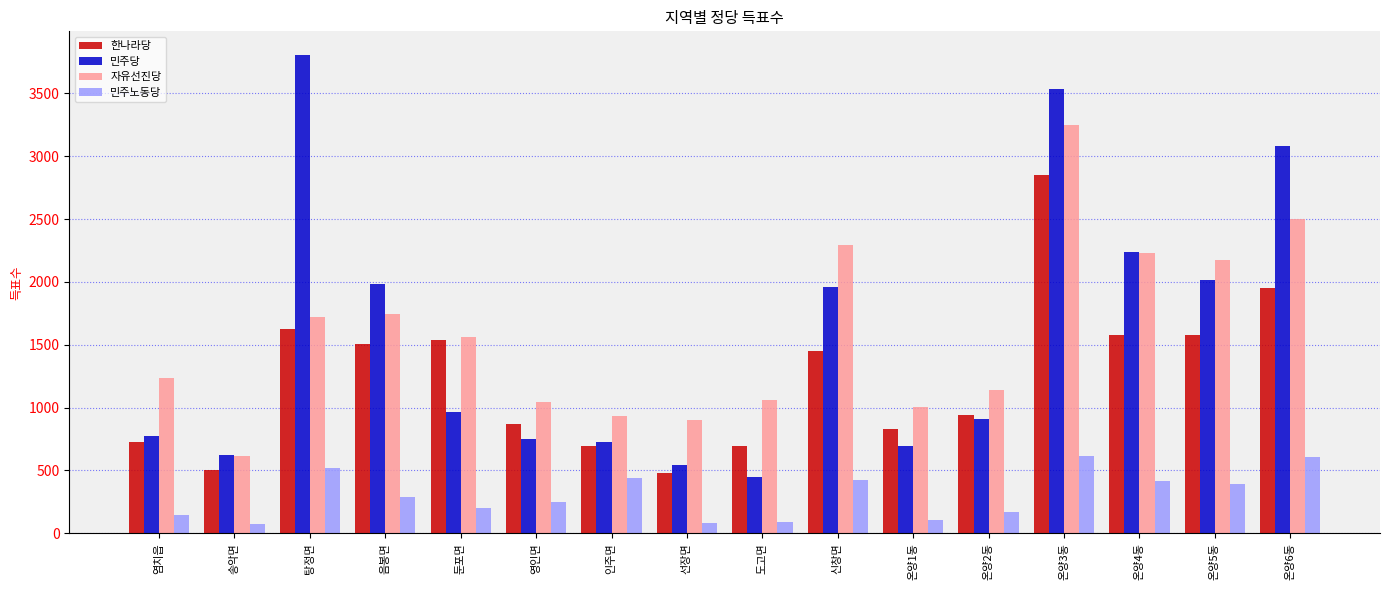

What is the total value across all series at 인주면?

2784